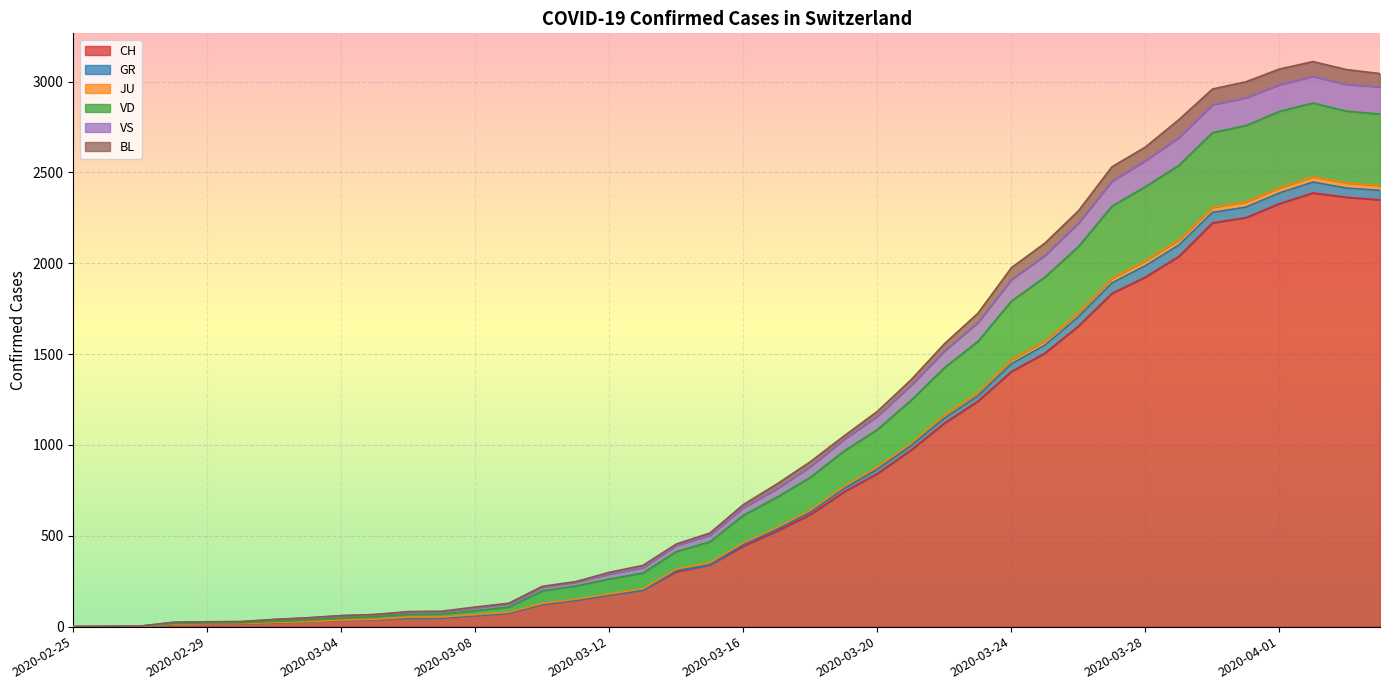

Does the chart display data point markers on the line(s)?

No